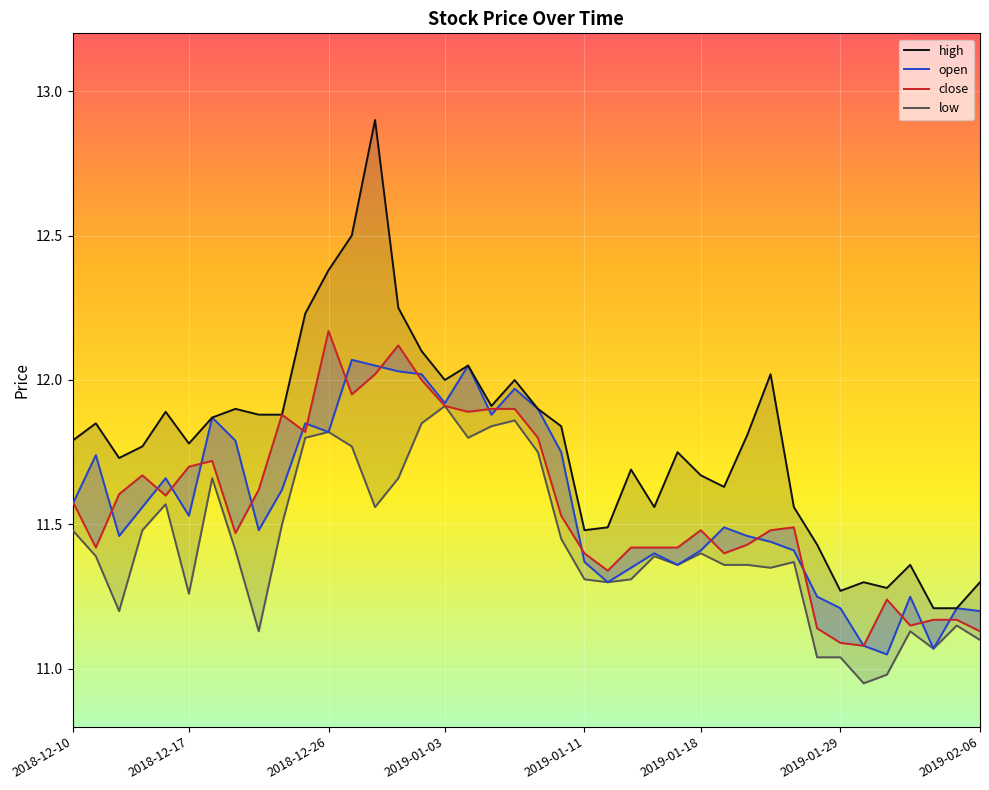

What is the difference between the maximum and second lowest values in the low series?

0.9